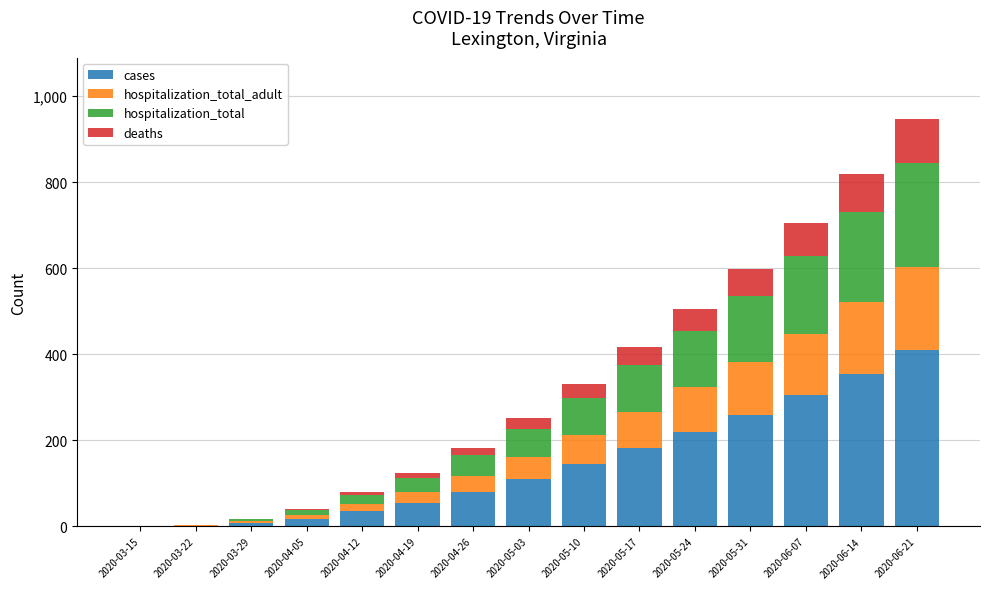

The value of deaths at 2020-06-07 is 128. True or false?

False